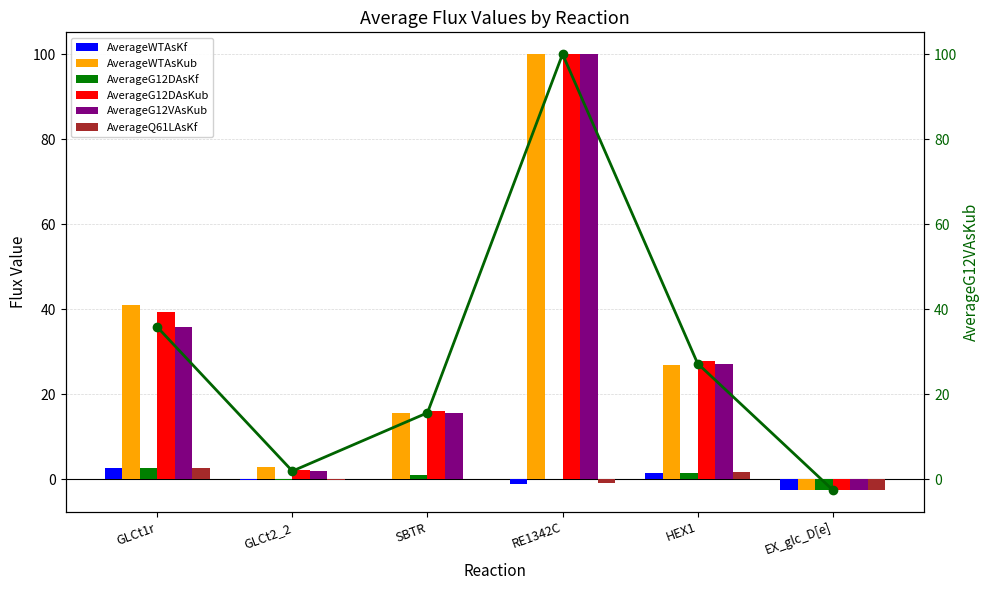

Which series has the widest spread of values?

AverageWTAsKub